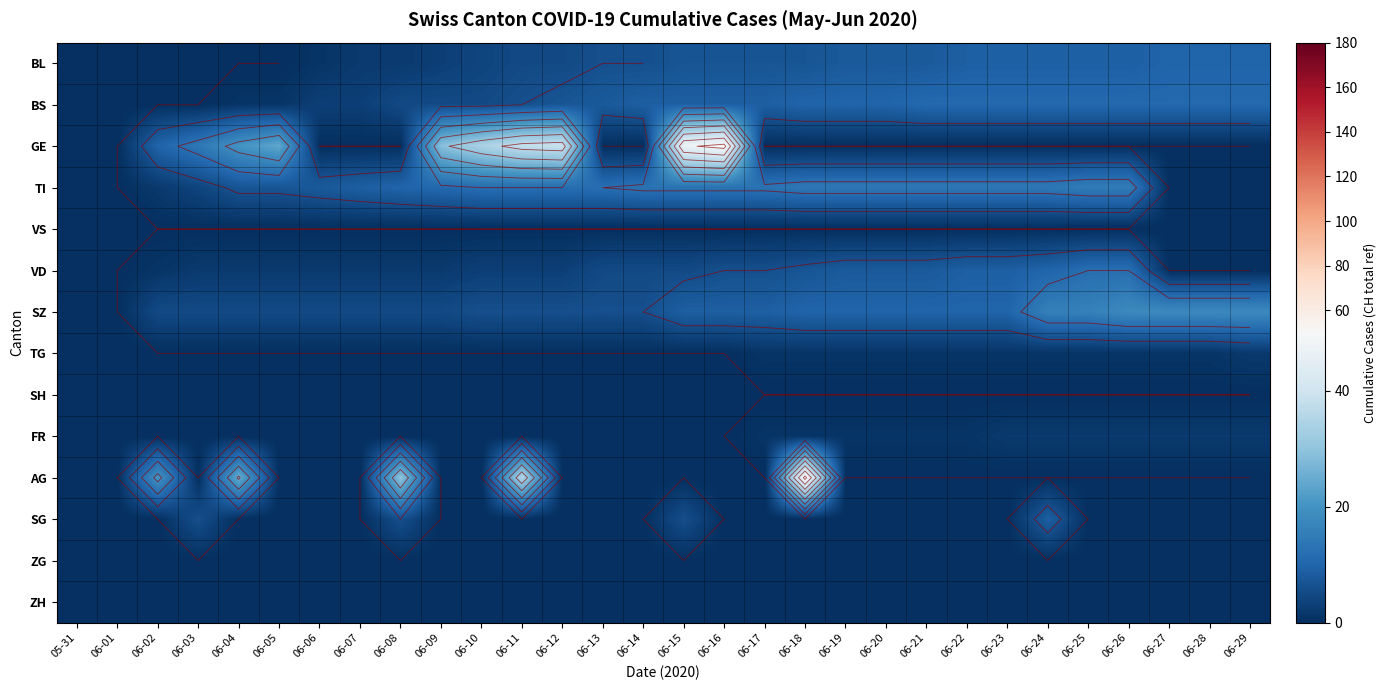

Which series has the widest spread of values?

GE